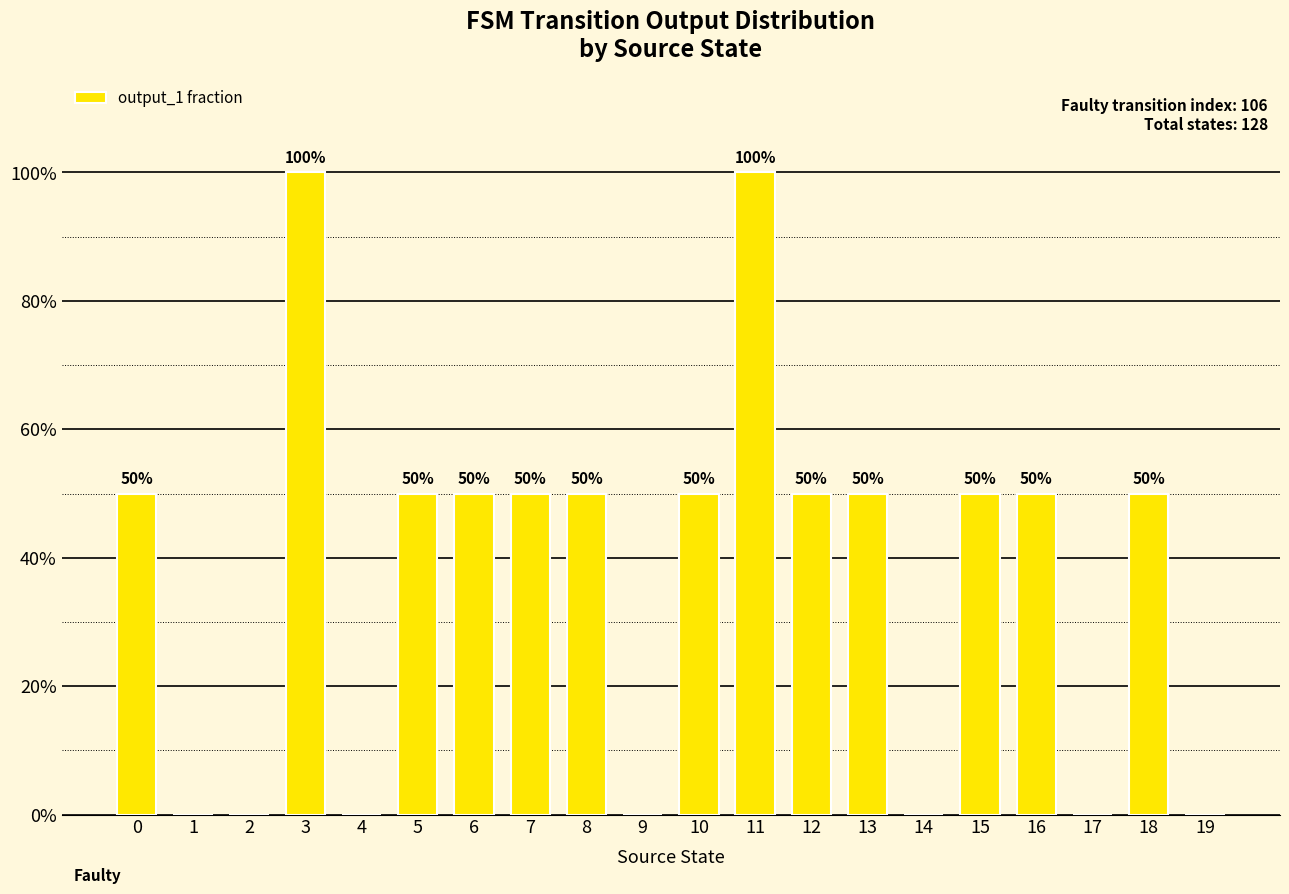

What is the sum of all values?

7.5